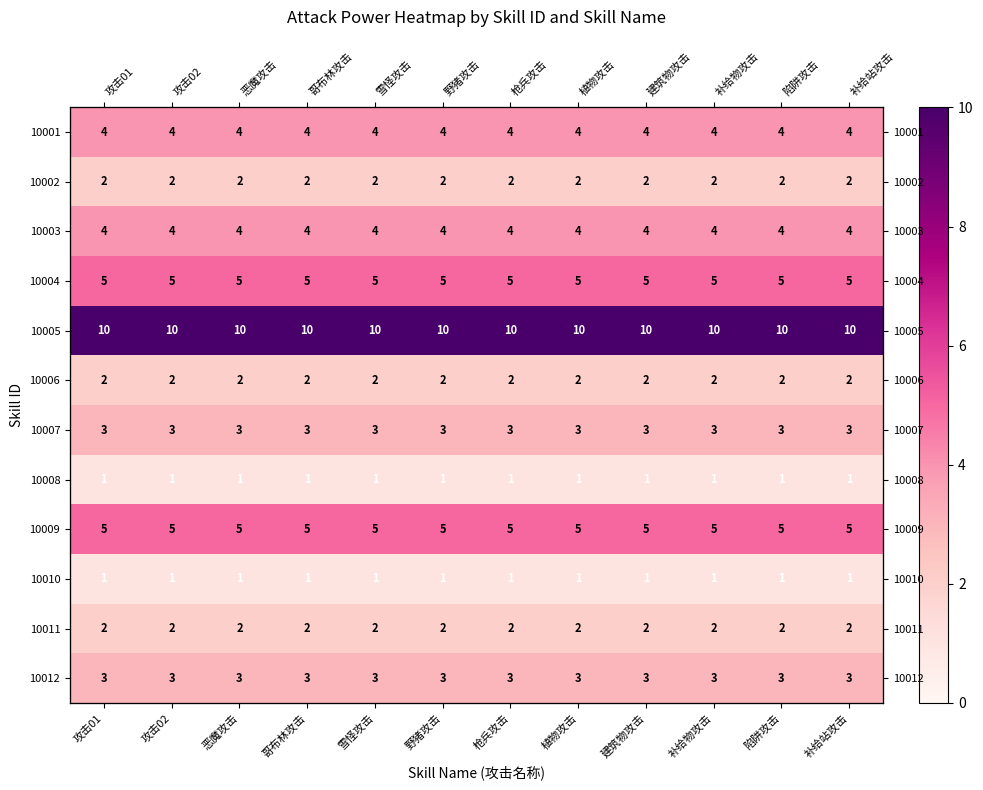

Is it true that 10006 equals 2 at 恶魔攻击?

True